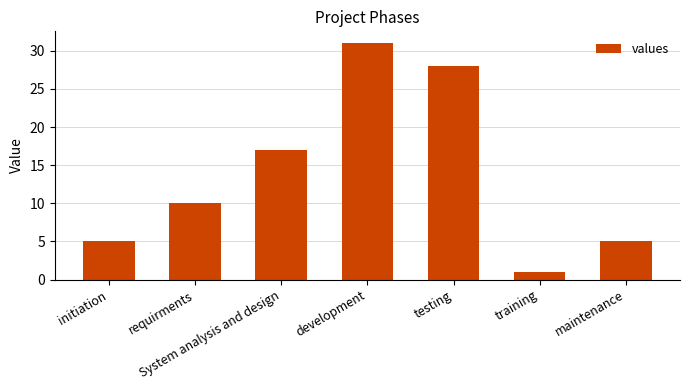

What is the value of the 5th bar from the left?

28